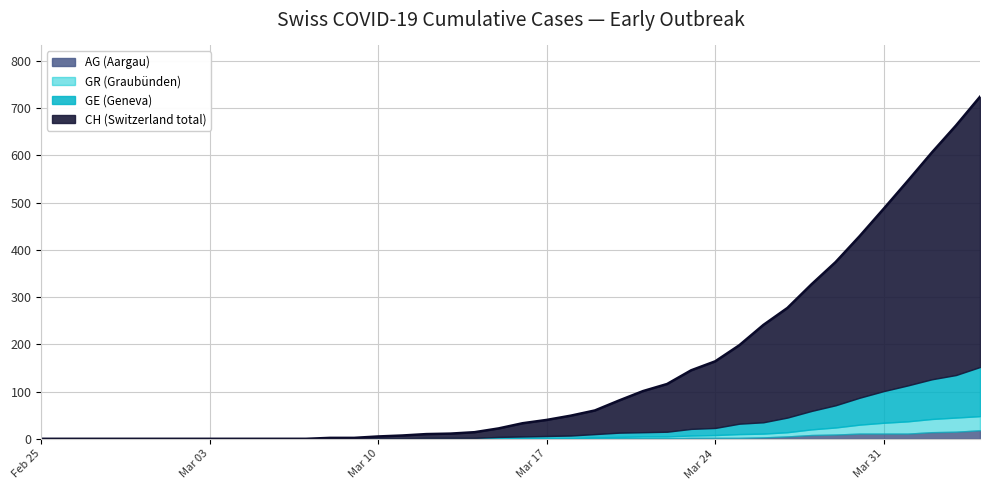

Is it true that GE equals 1 at 2020-03-11?

False